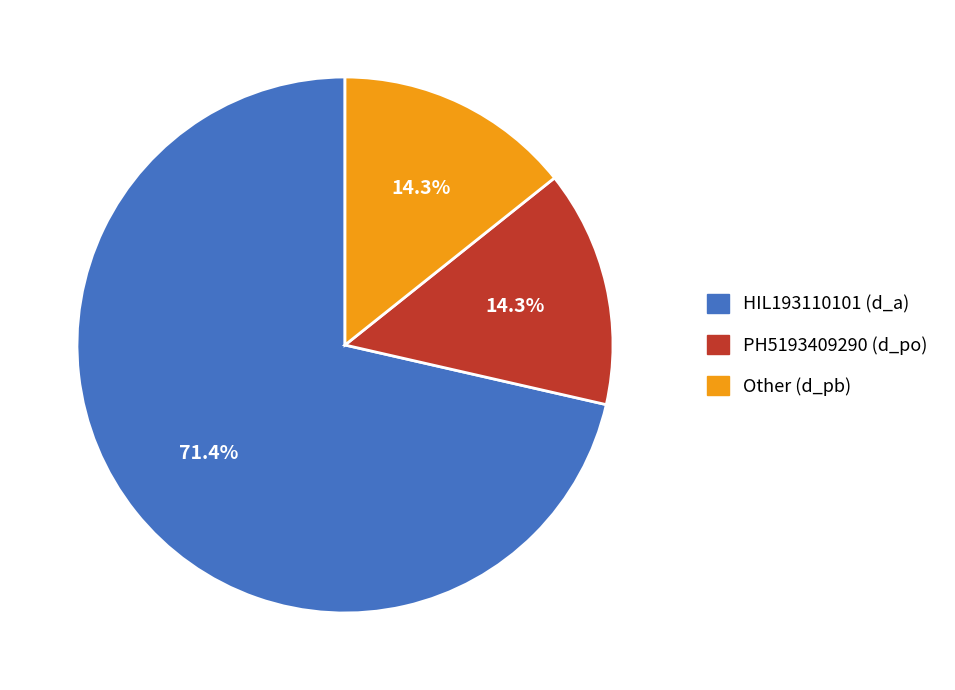

What is the majority slice?

HIL193110101 (d_a)